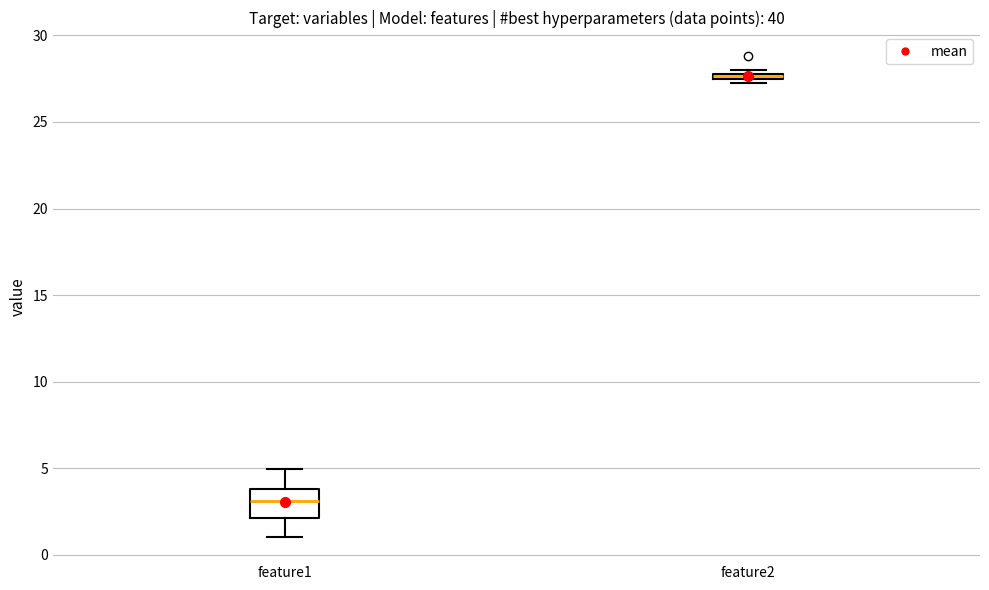

Where does the lower whisker of the box for feature1 end on the y-axis? The values are not printed on the chart, so give them approximately, as read against the axis.

1.0